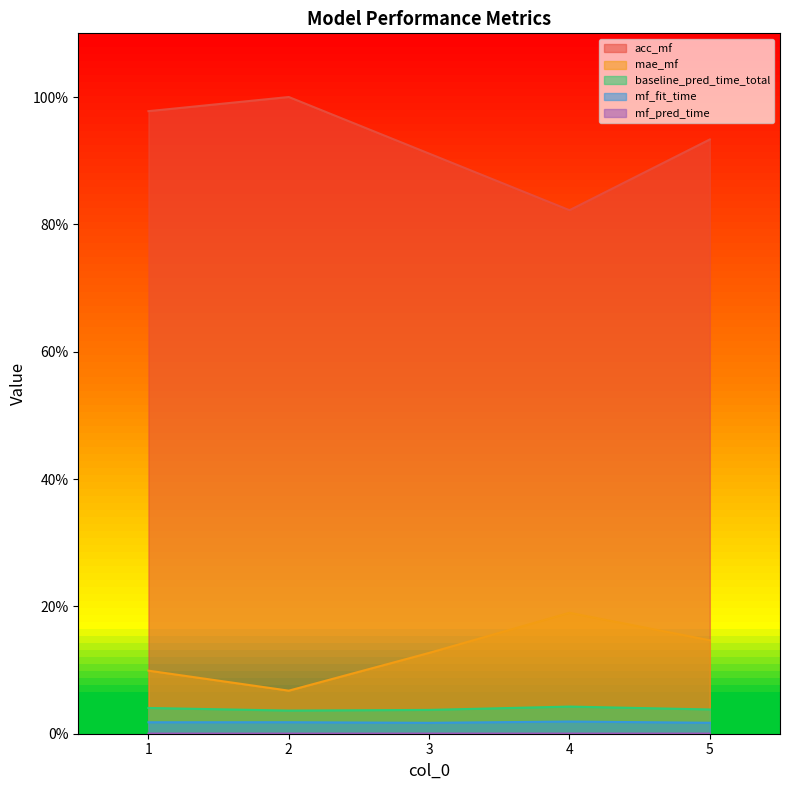

How many interior local valleys does the mf_fit_time series have?

1